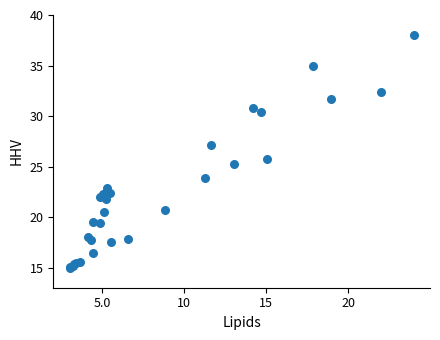

What Y value in the scatter plot is closest to 26?

25.7